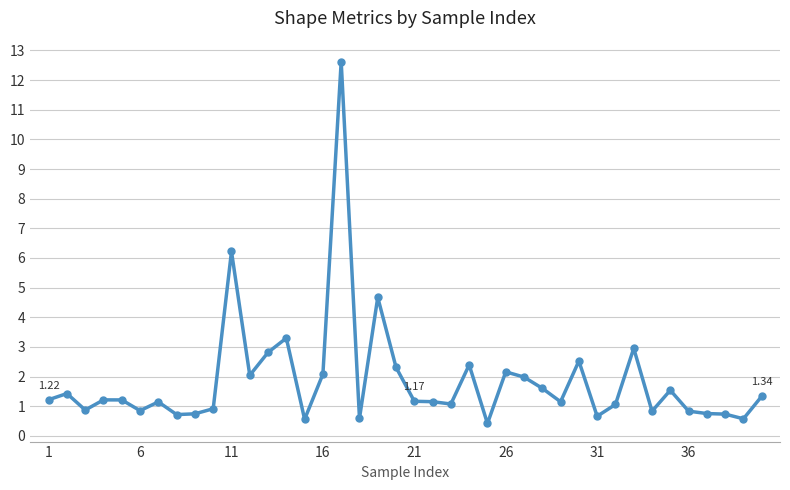

What is the sum of all values?

74.5